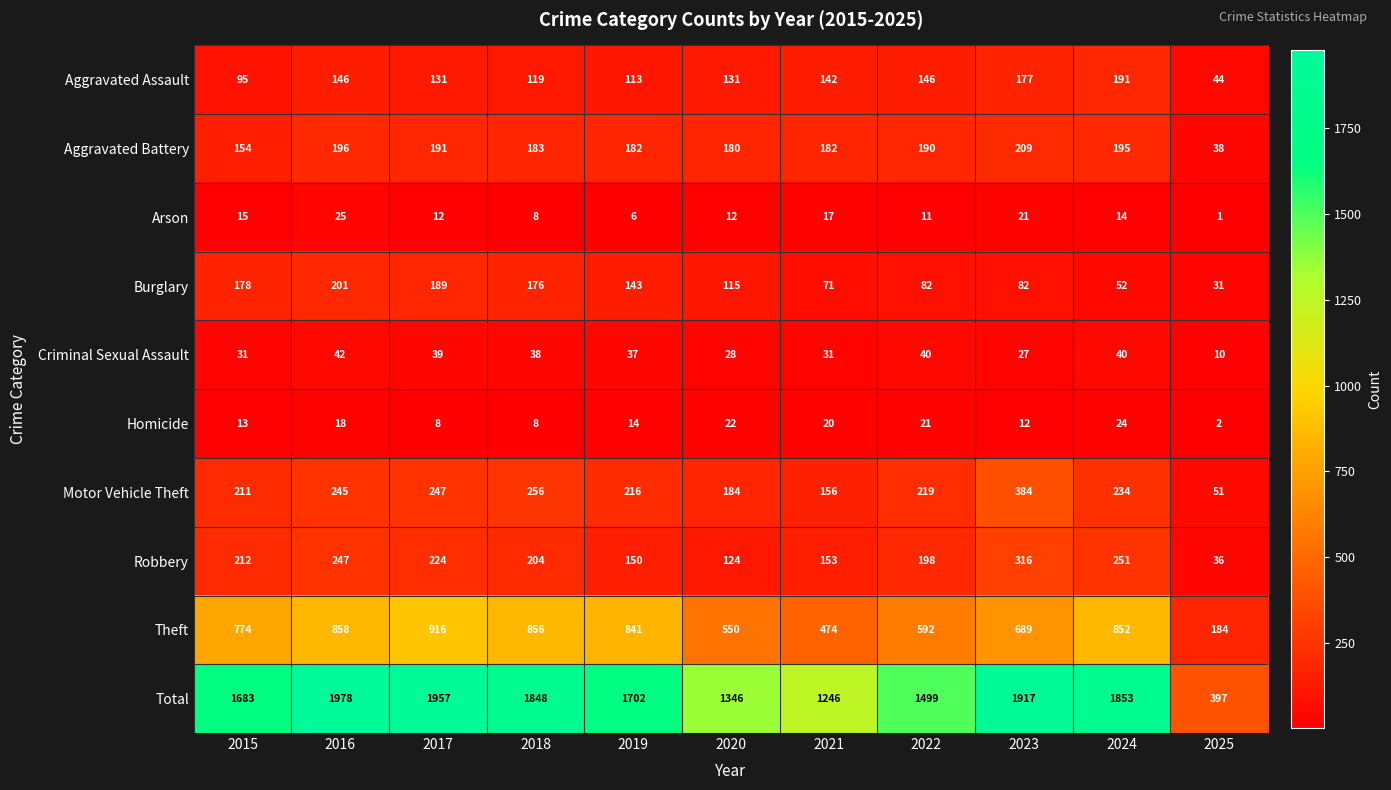

Which label corresponds to the largest value in the chart?

2016